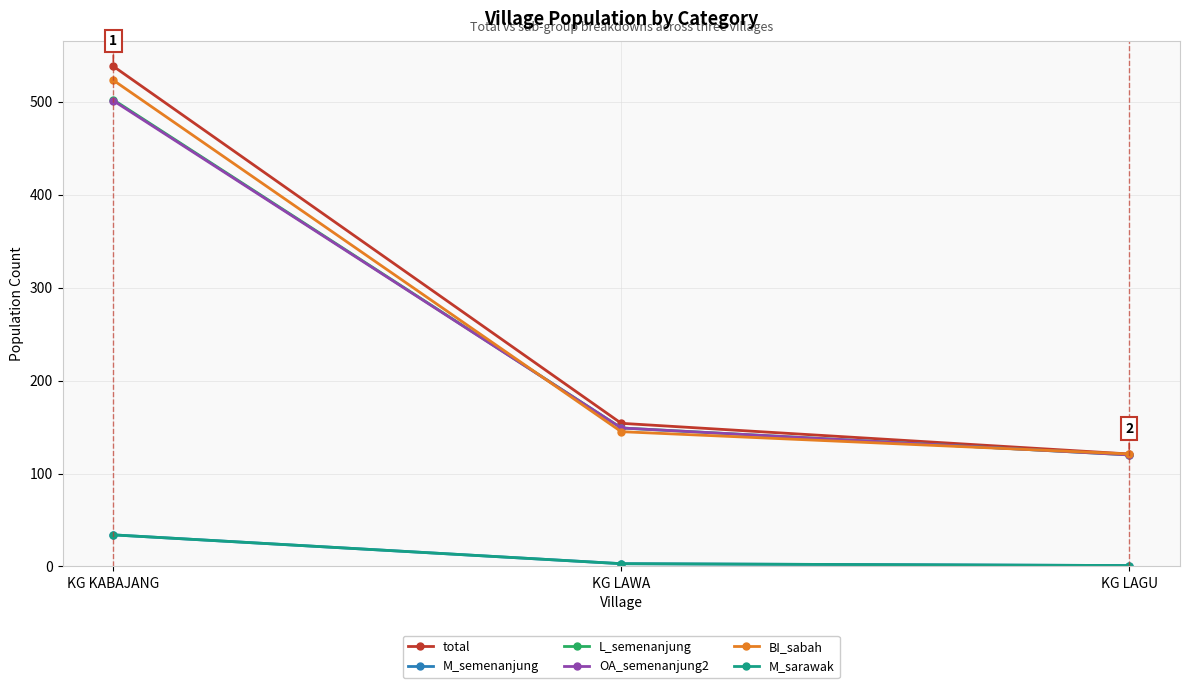

Does the chart have visible grid lines?

Yes